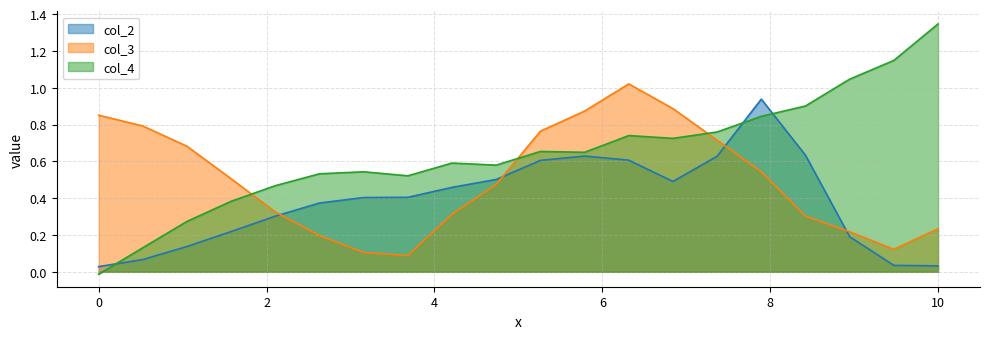

Which series has the largest total across all categories?

col_4